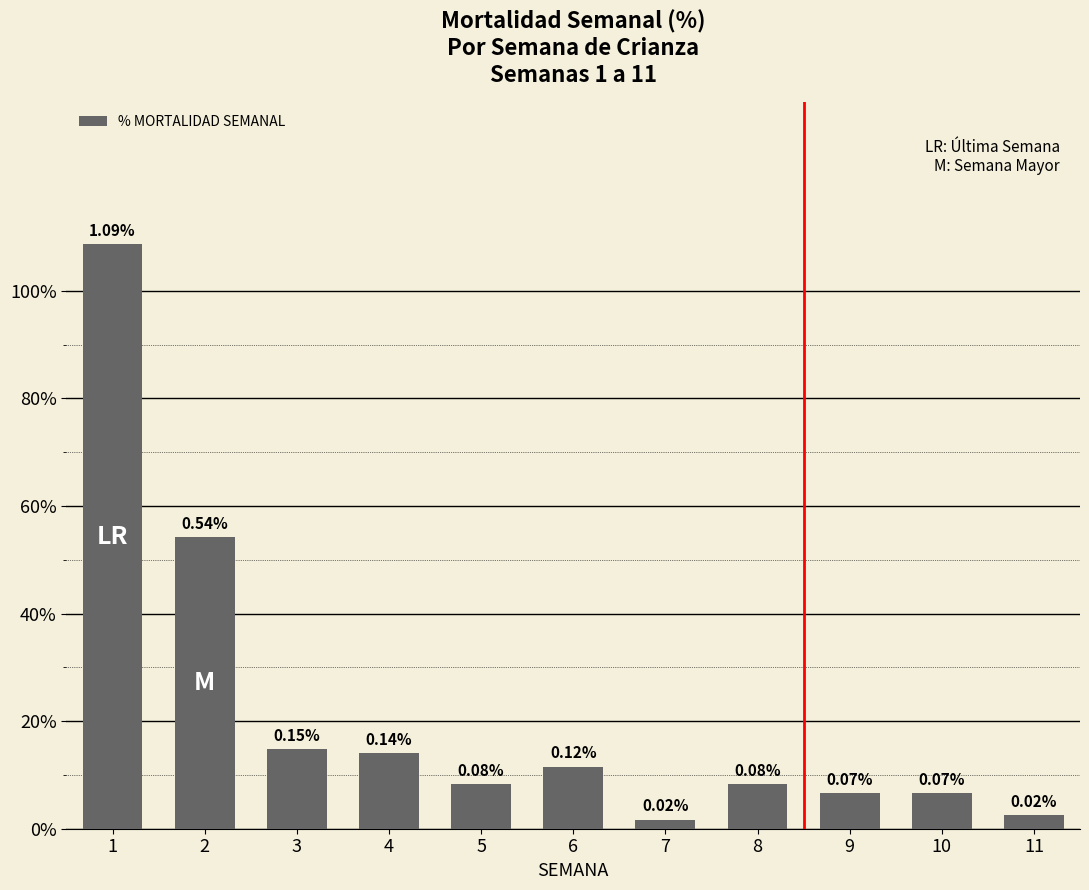

What is the maximum value shown in the chart?

1.1